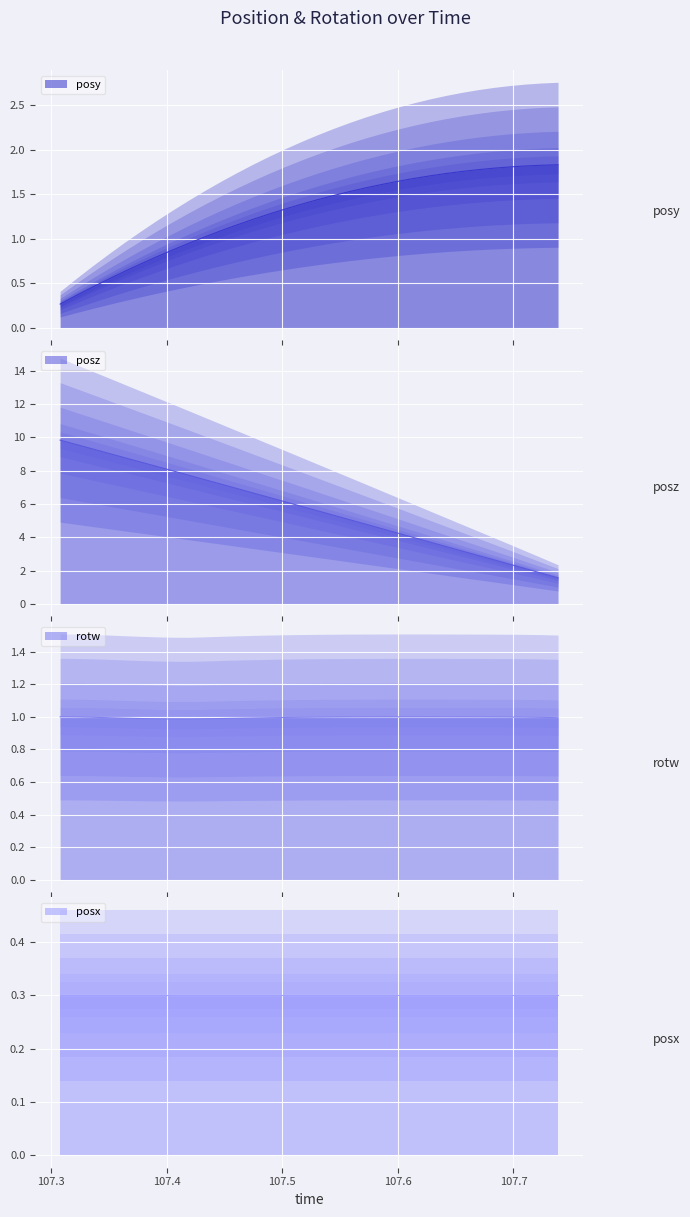

What is the label of the 4th point from the left?

107.3495